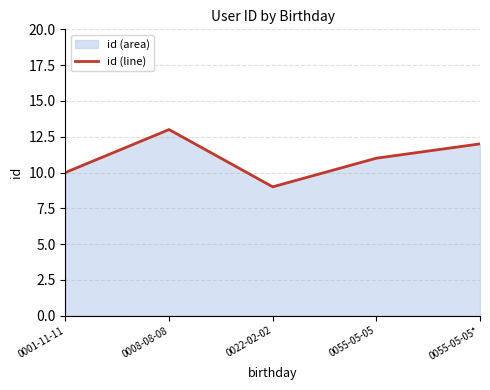

What is the difference between the maximum and minimum values?

4